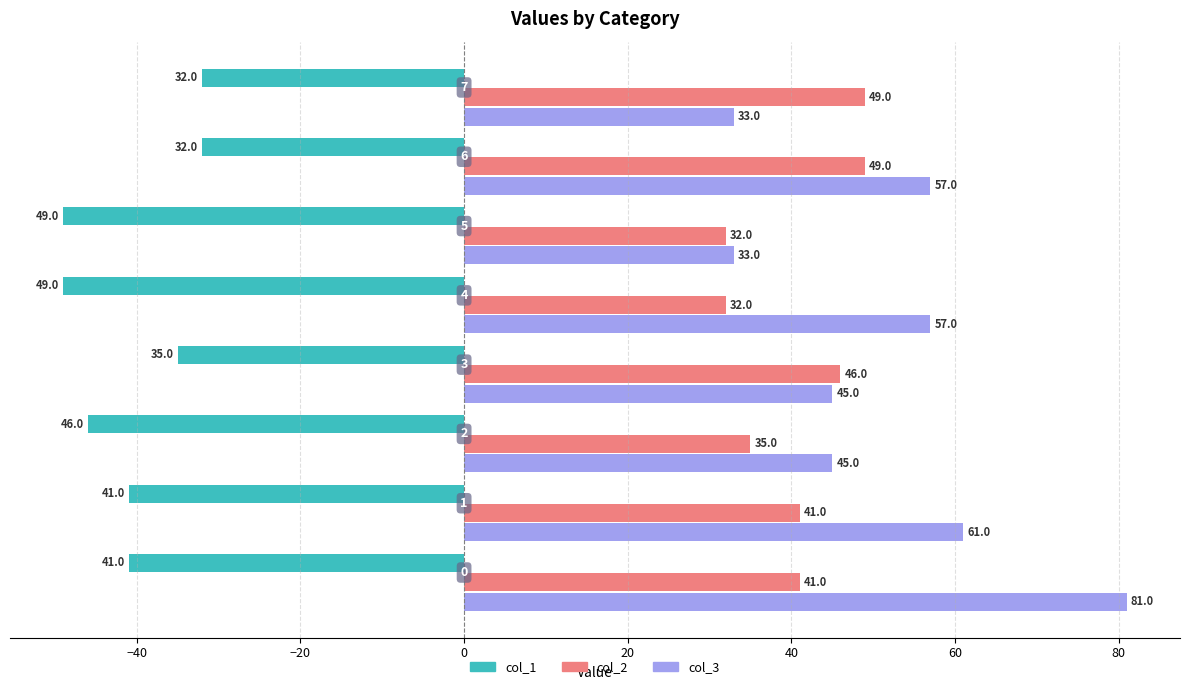

Rank the series at 4 from lowest to highest value.

col_1, col_2, col_3